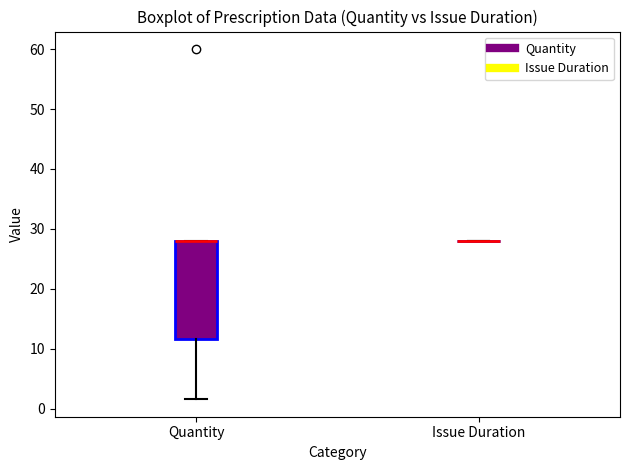

Reading left to right, transcribe this box plot: for each box, give where its median line is, the range the box spans, and where its two whiskers end, as read against the y-axis. The values are not printed on the chart, so give them approximately, as read against the axis.

Quantity: median 28 (drawn on the box's upper edge), box 12 to 28, whiskers 2 to 28
Issue Duration: box collapsed to a line at 28, whiskers 28 to 28